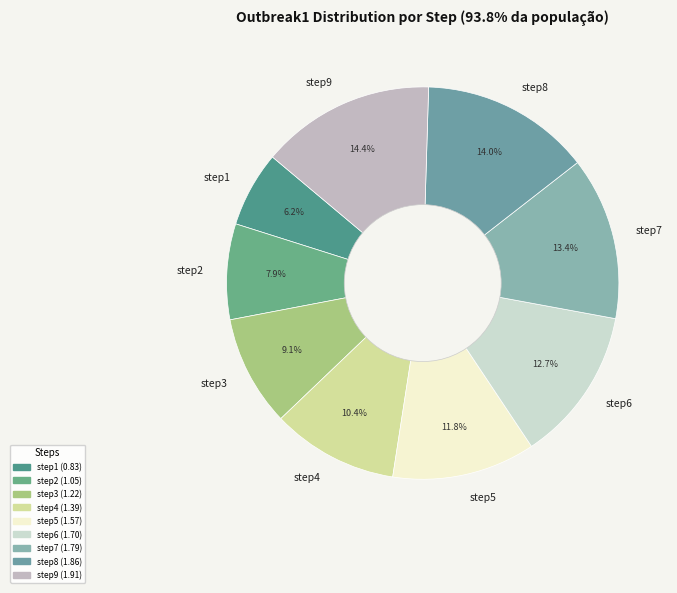

What percentage is the step2 slice, to the nearest percent?

8%